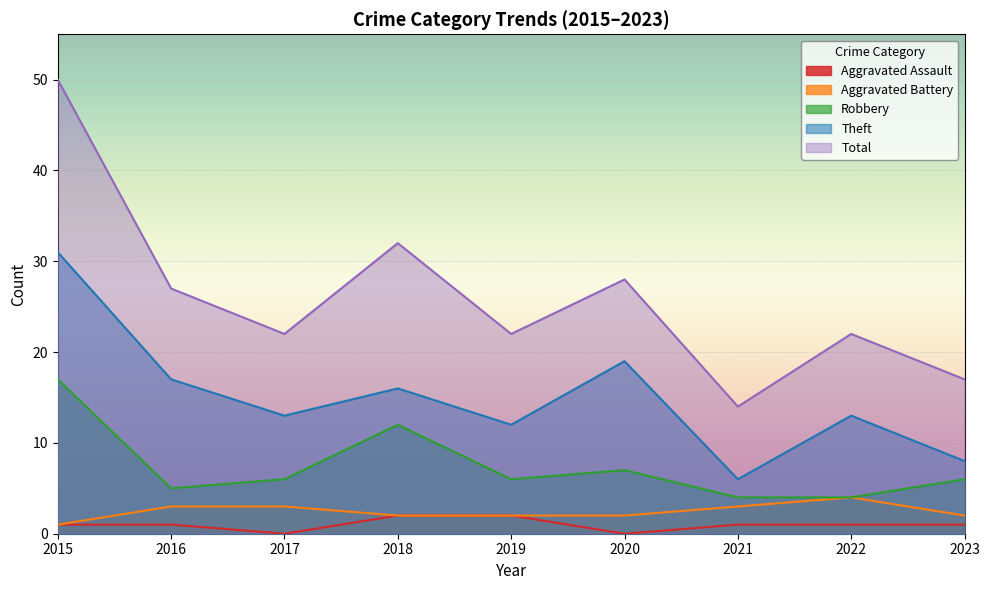

Which series has the widest spread of values?

Total